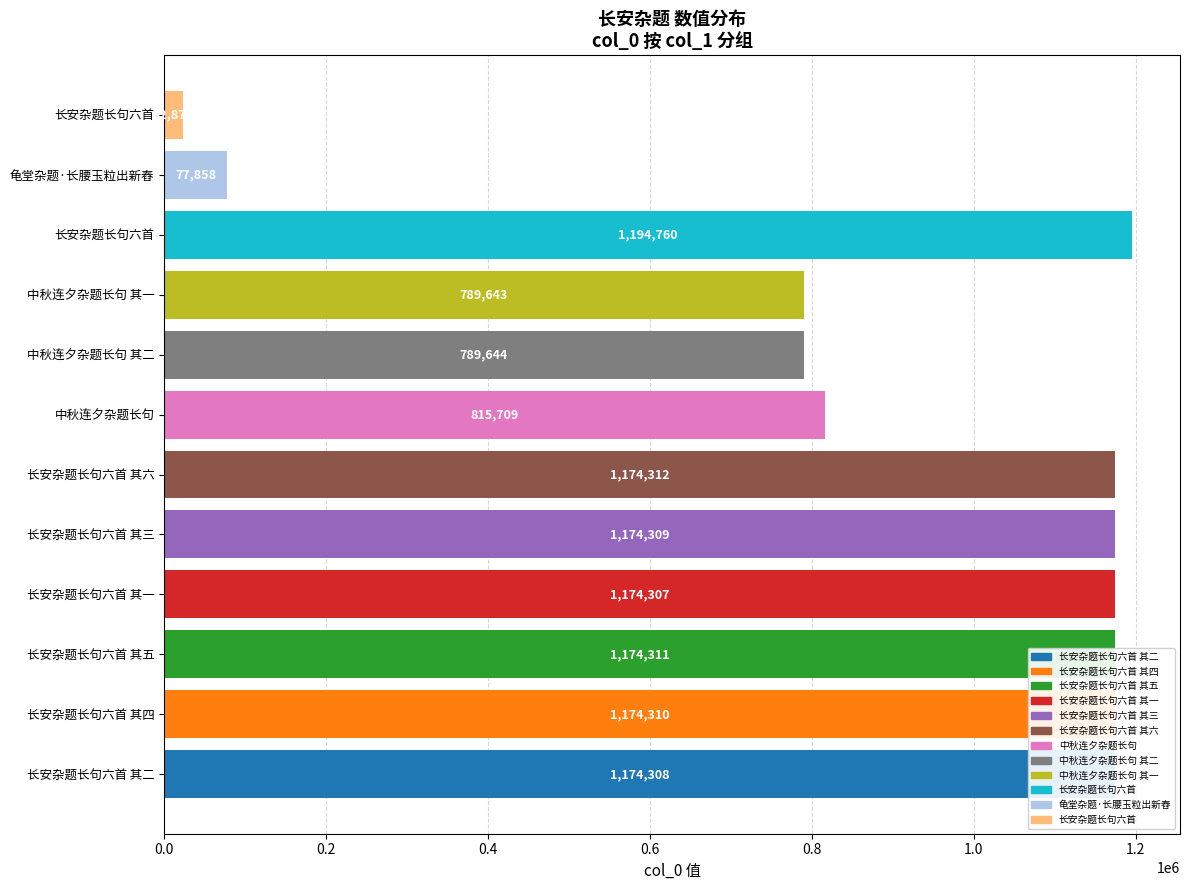

How many data points are less than 1174308?

6